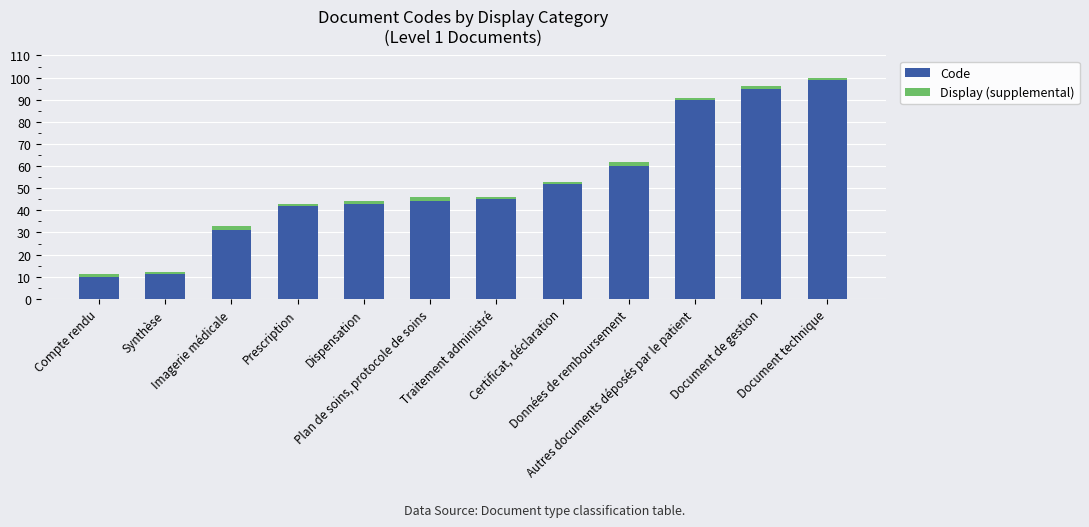

What is the highest value of the Code series?

99